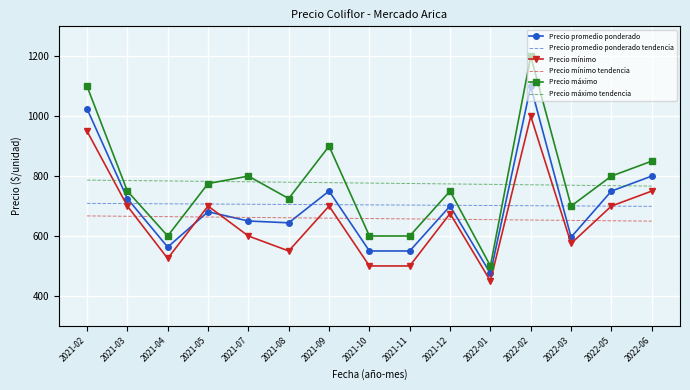

The Precio mínimo series shows 189.6 at 2021-11. True or false?

False